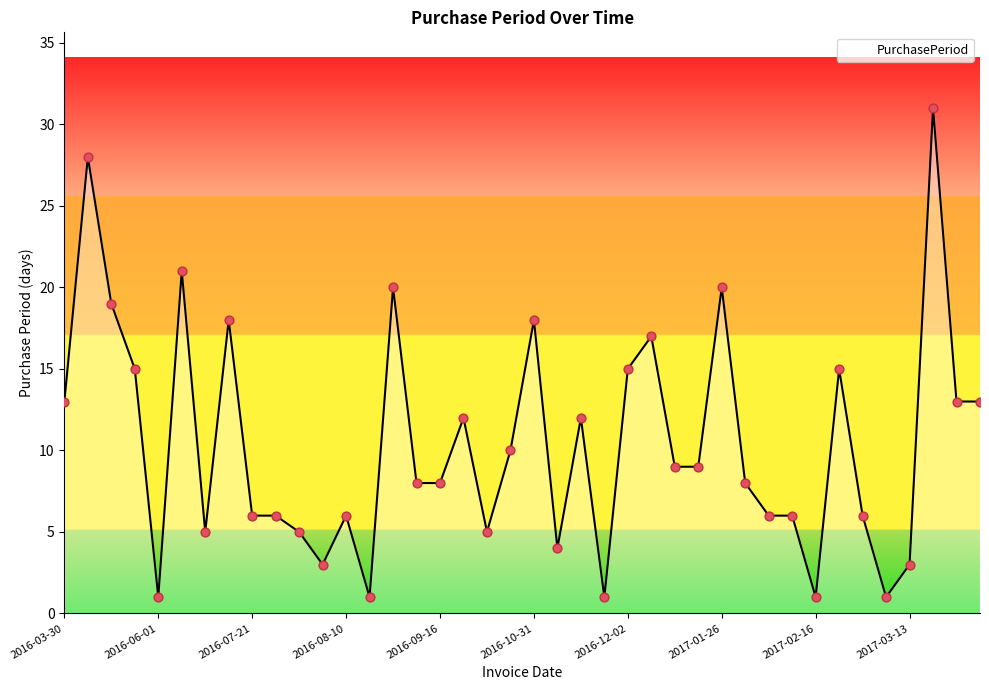

What is the difference between the maximum and minimum values?

30